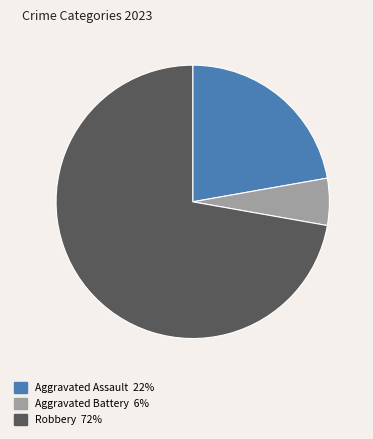

Is there a majority slice in this chart?

Yes